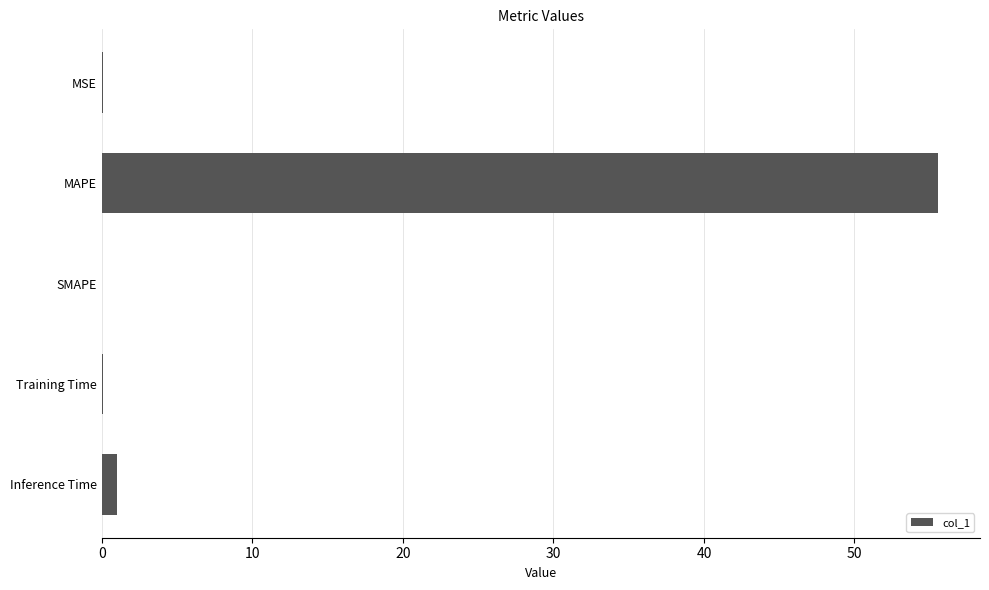

Which category has the highest value across all series?

MAPE